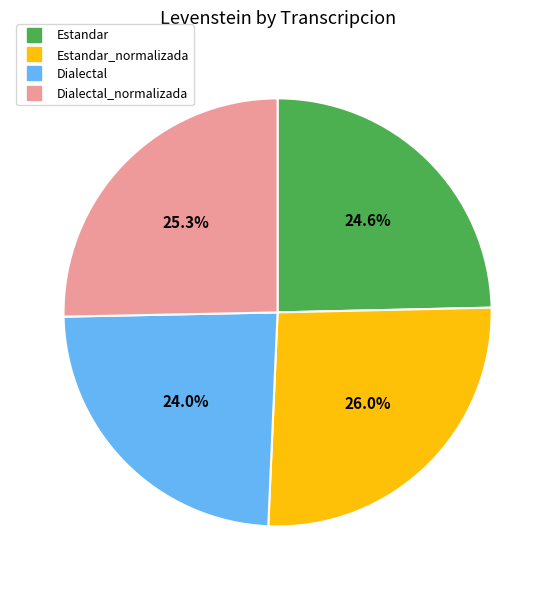

Does any single category account for the majority?

No